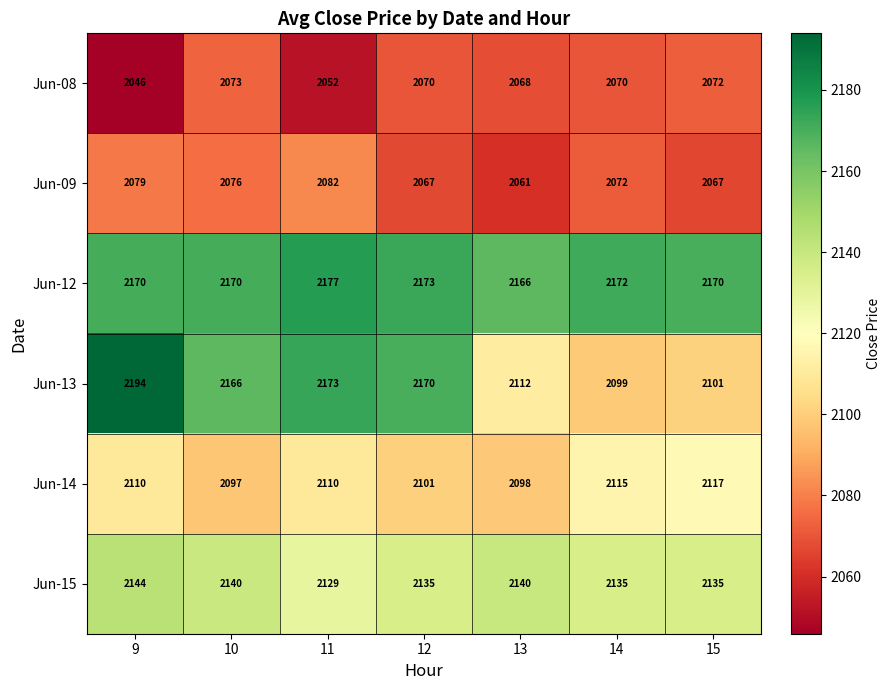

What is the average value of the Jun-14 series?

2107